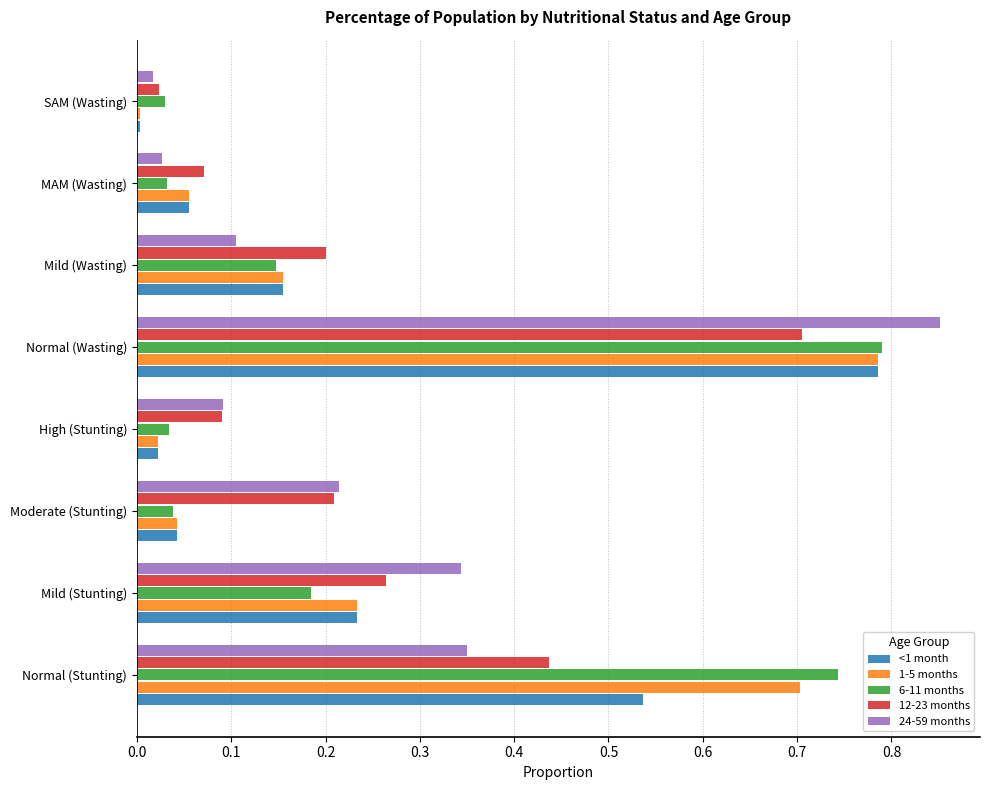

At which label does 24-59 months reach its minimum?

SAM (Wasting)